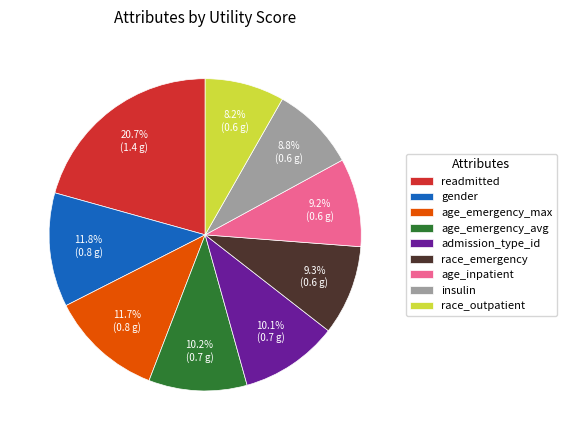

Is the sum of gender and race_outpatient greater than half?

No